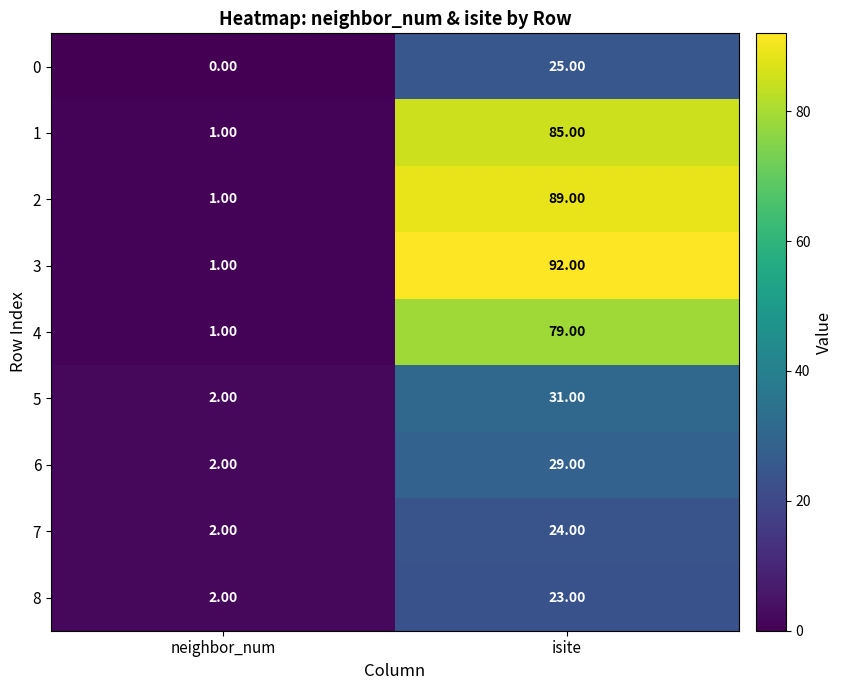

What is the difference between the maximum and minimum values in the 2 series?

88